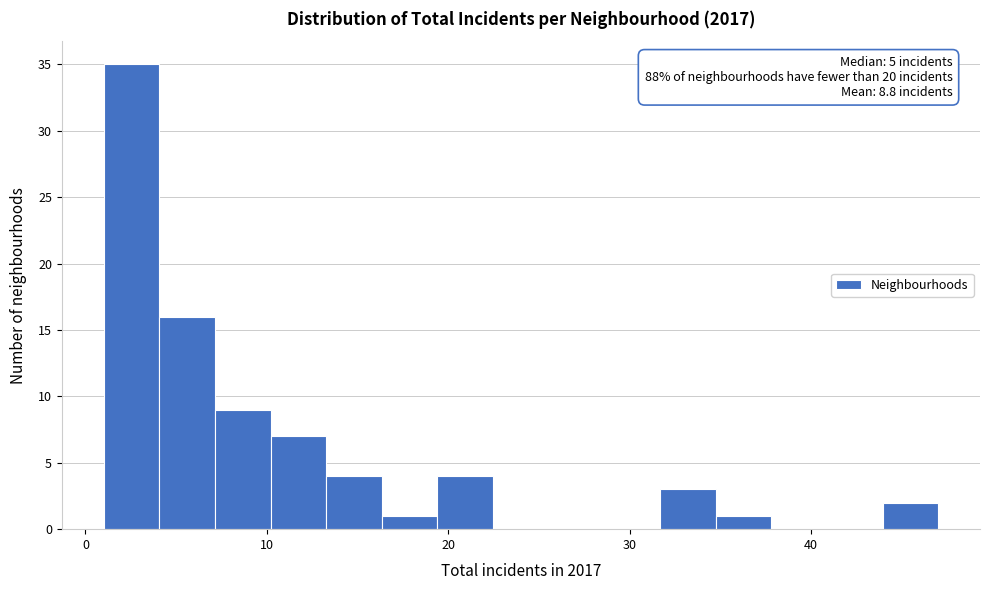

Around what value on the x-axis is the tallest bar? Give the approximate position of its centre, as read against the axis.

3